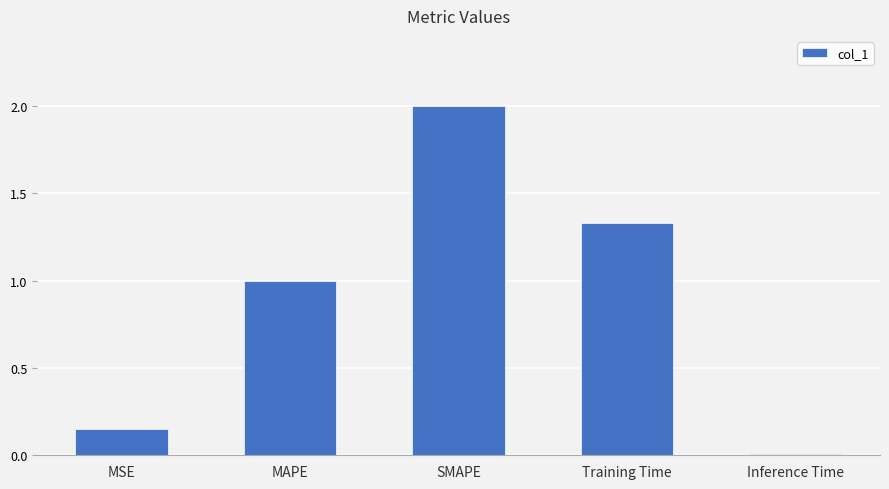

List the labels in order of value, largest first.

SMAPE, Training Time, MAPE, MSE, Inference Time